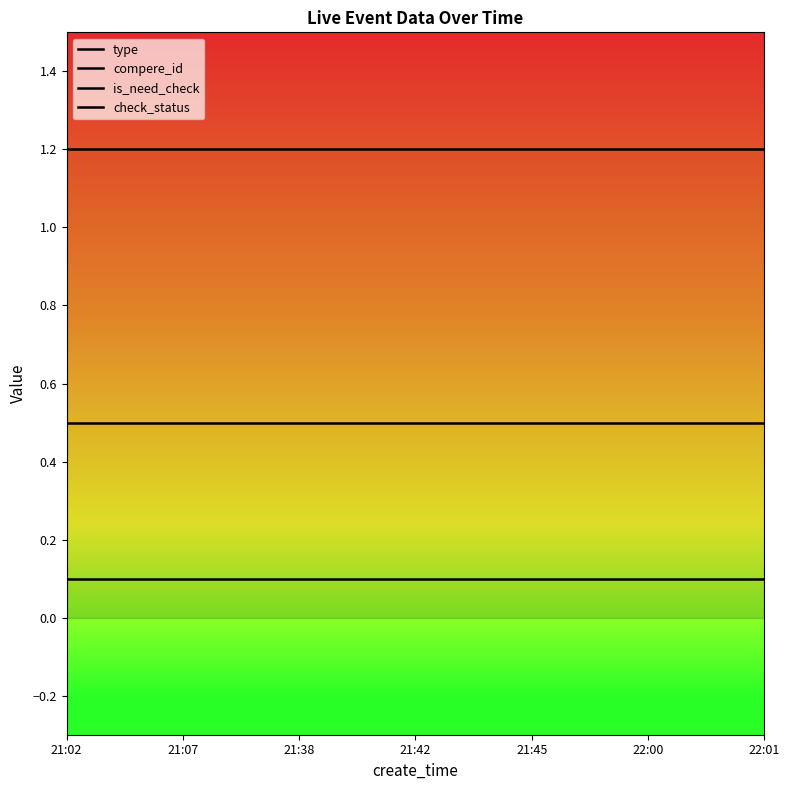

What is the average value of the type series?

0.1